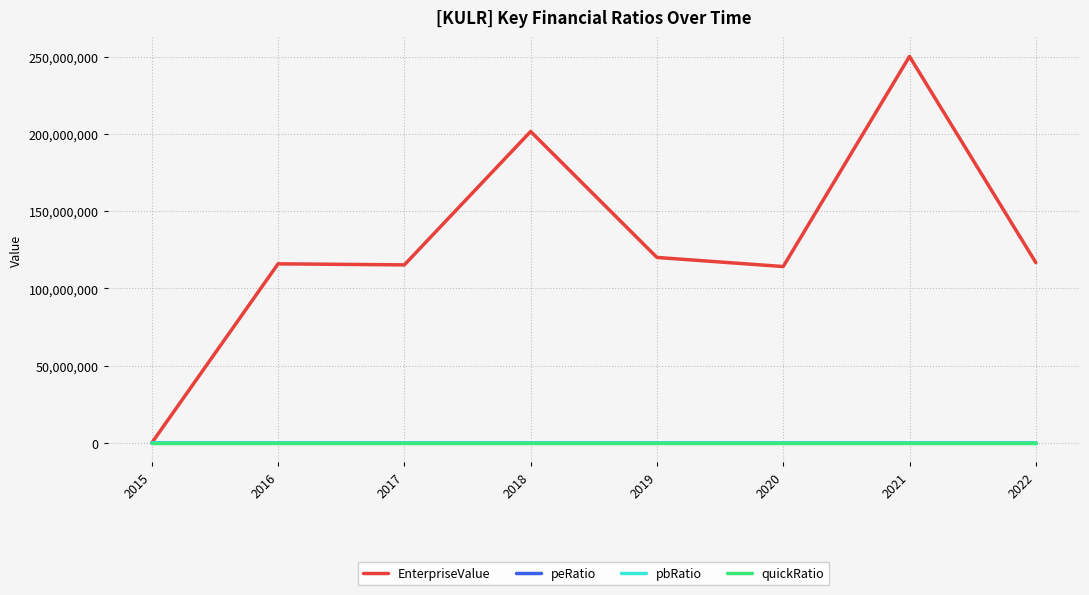

After their last crossing, which series has the higher values: pbRatio or peRatio?

pbRatio